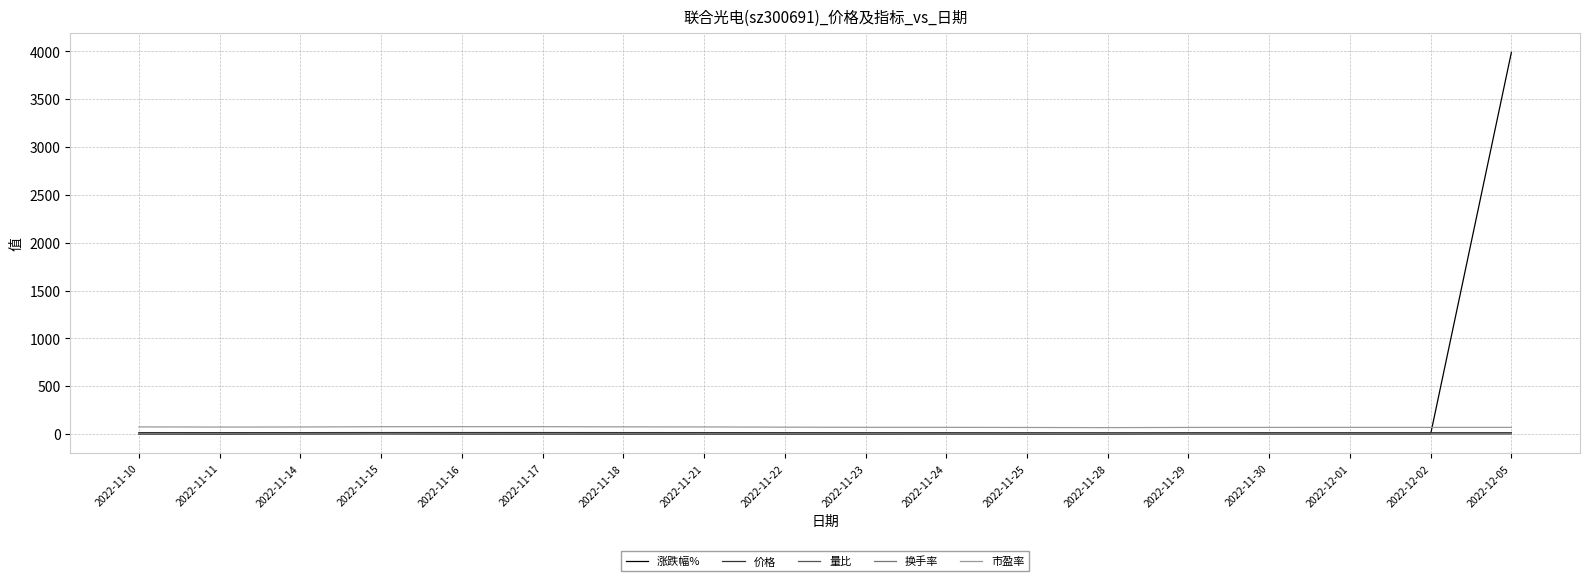

At which category is the sum across all series the highest?

2022-12-05